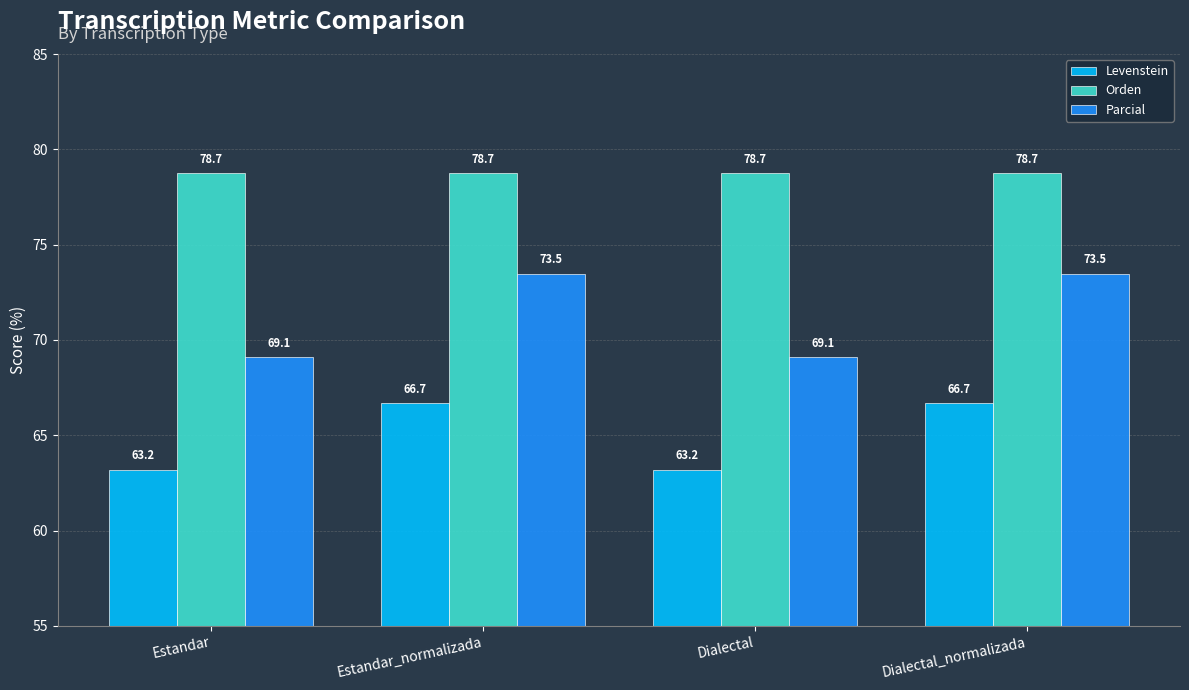

True or false: Orden has a value of 110.4 at Estandar_normalizada.

False